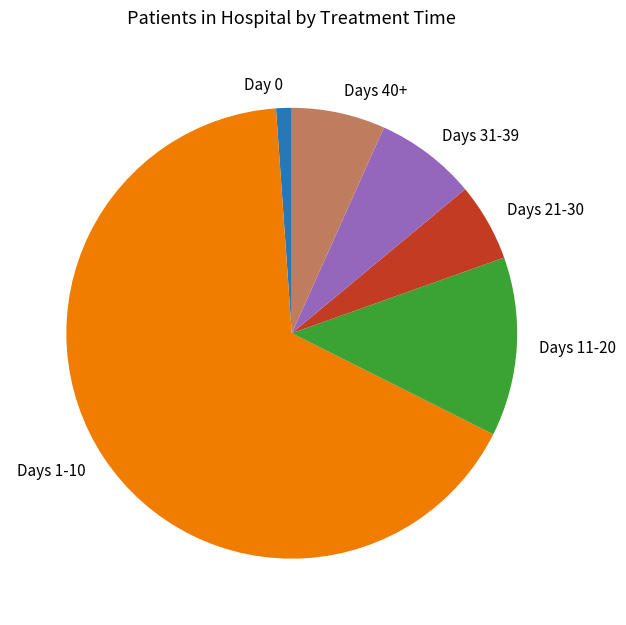

Is there a majority slice in this chart?

Yes